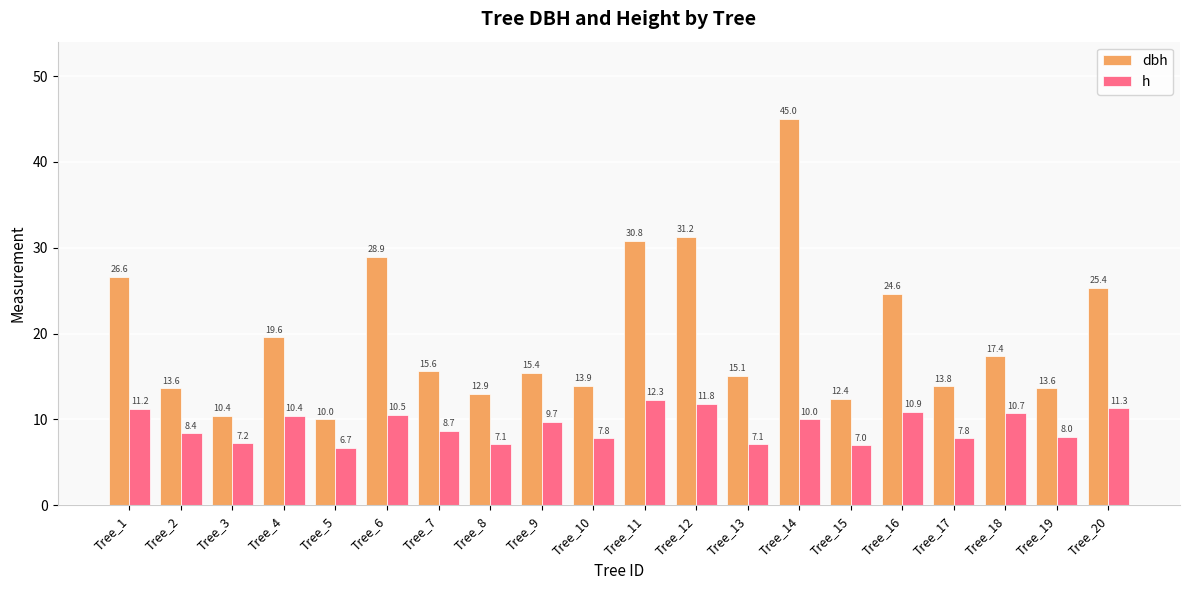

Rank the series at Tree_1 from highest to lowest value.

dbh, h